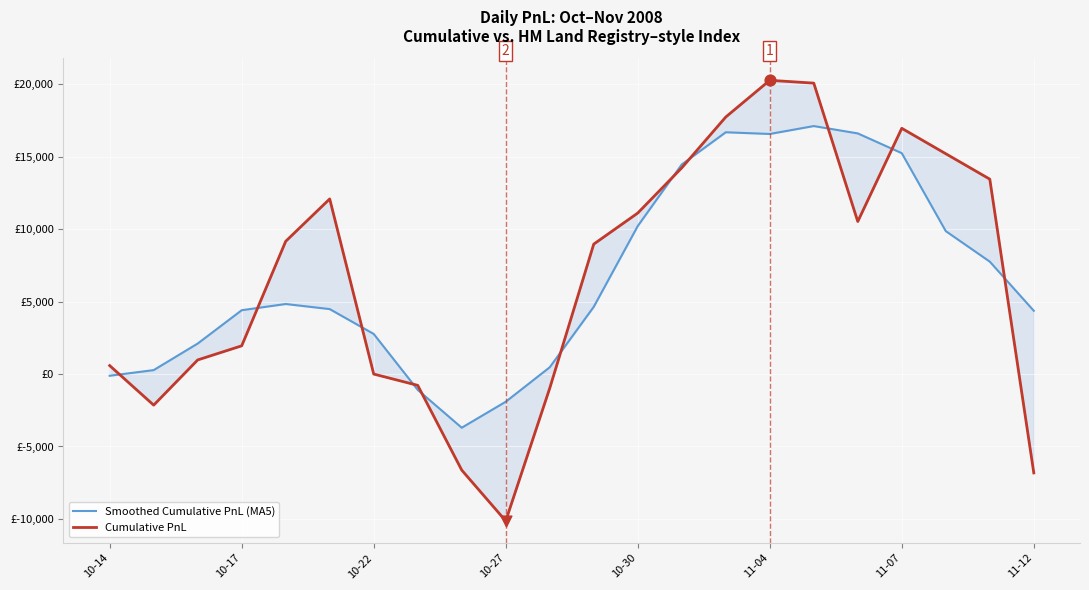

At which category is the sum across all series the highest?

16